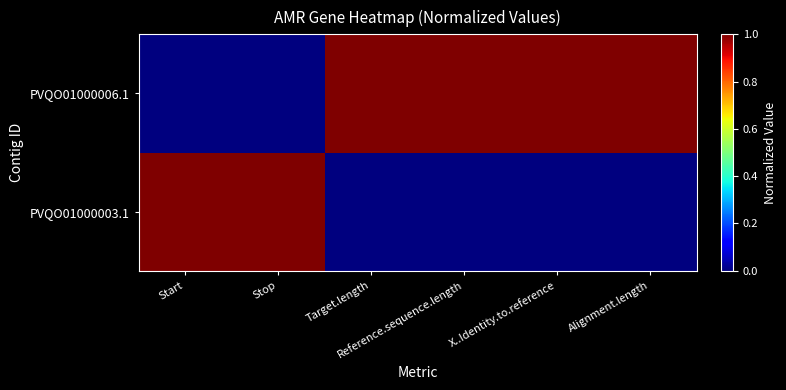

What is the total value across all series at X..Identity.to.reference?

1